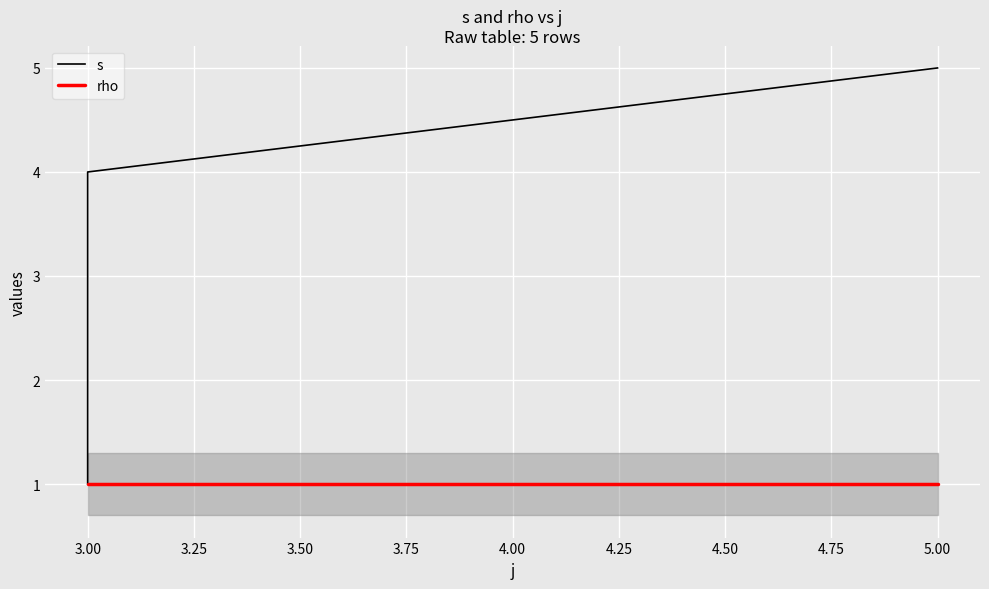

What is the difference between the highest and lowest values at 3.00?

1